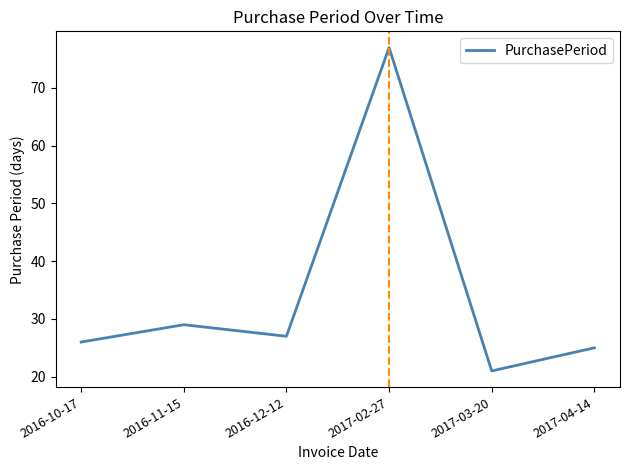

What is the approximate value at 2016-11-15, to the nearest 10?

30